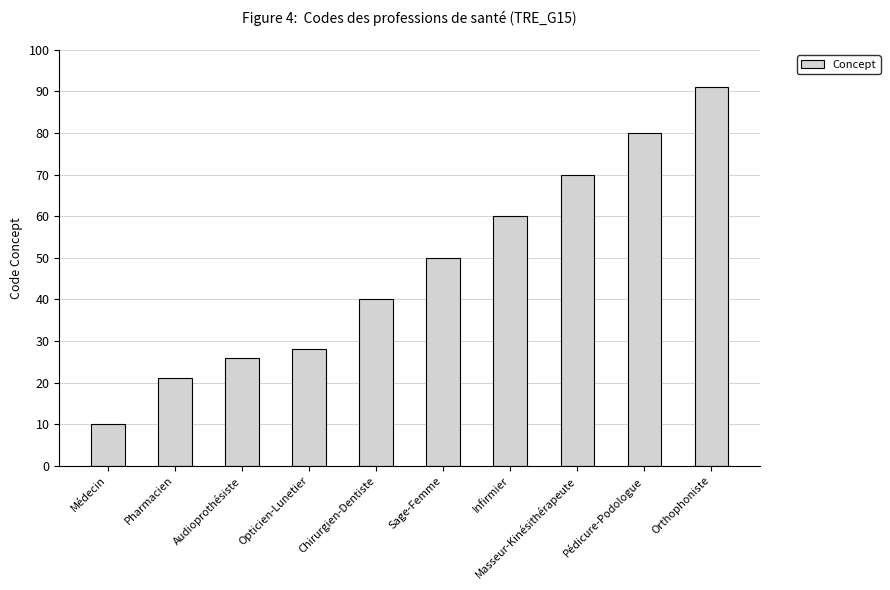

Is it true that the value at Audioprothésiste is 26?

True